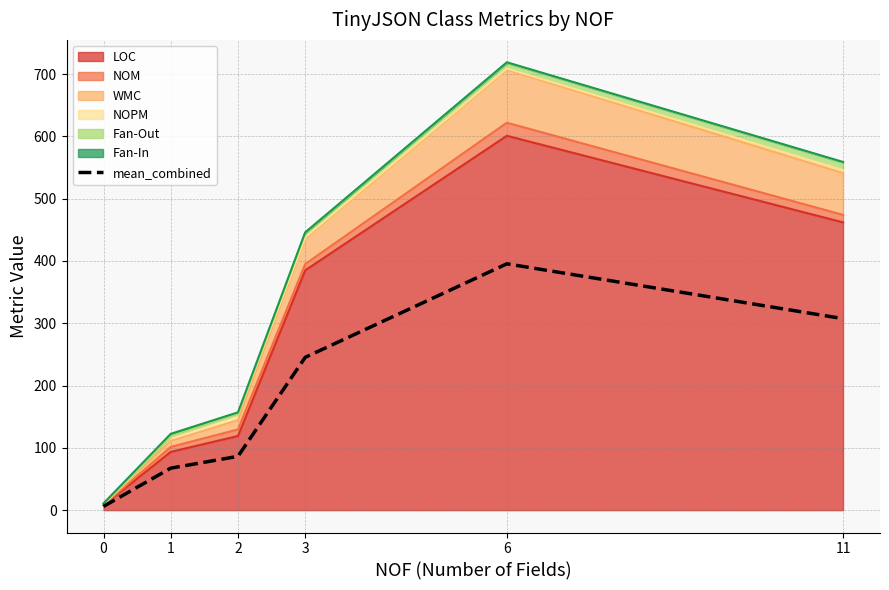

Reading left to right, list all the values displayed in this chart.

6.0	67.4	86.4	245.3	395.5	307.5